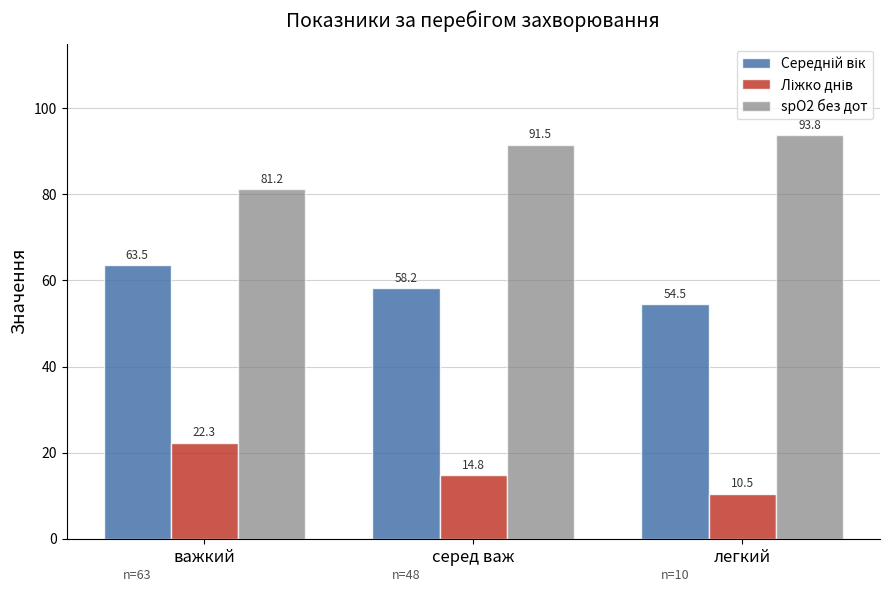

Between важкий and серед важ, which series saw the biggest shift?

spO2 без дот